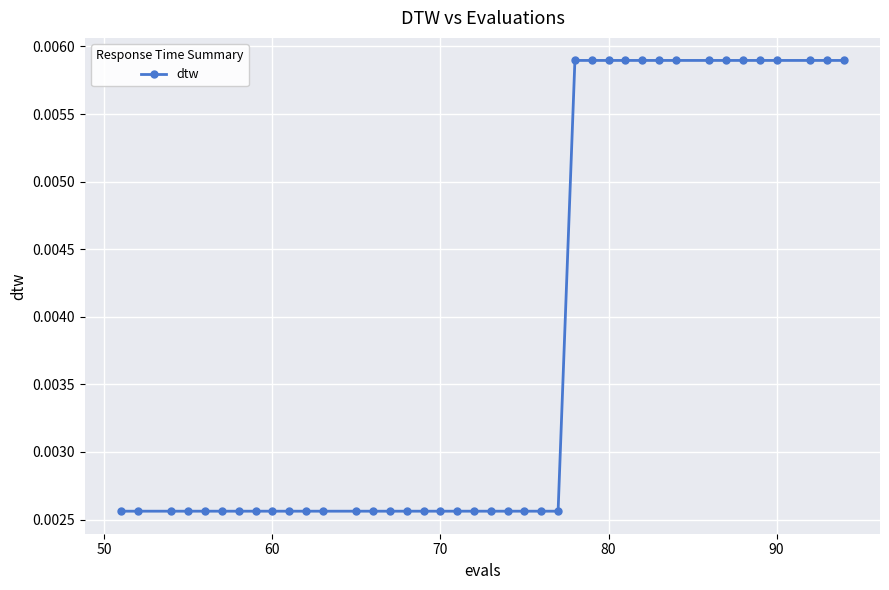

How many values are between 0 and 1?

40